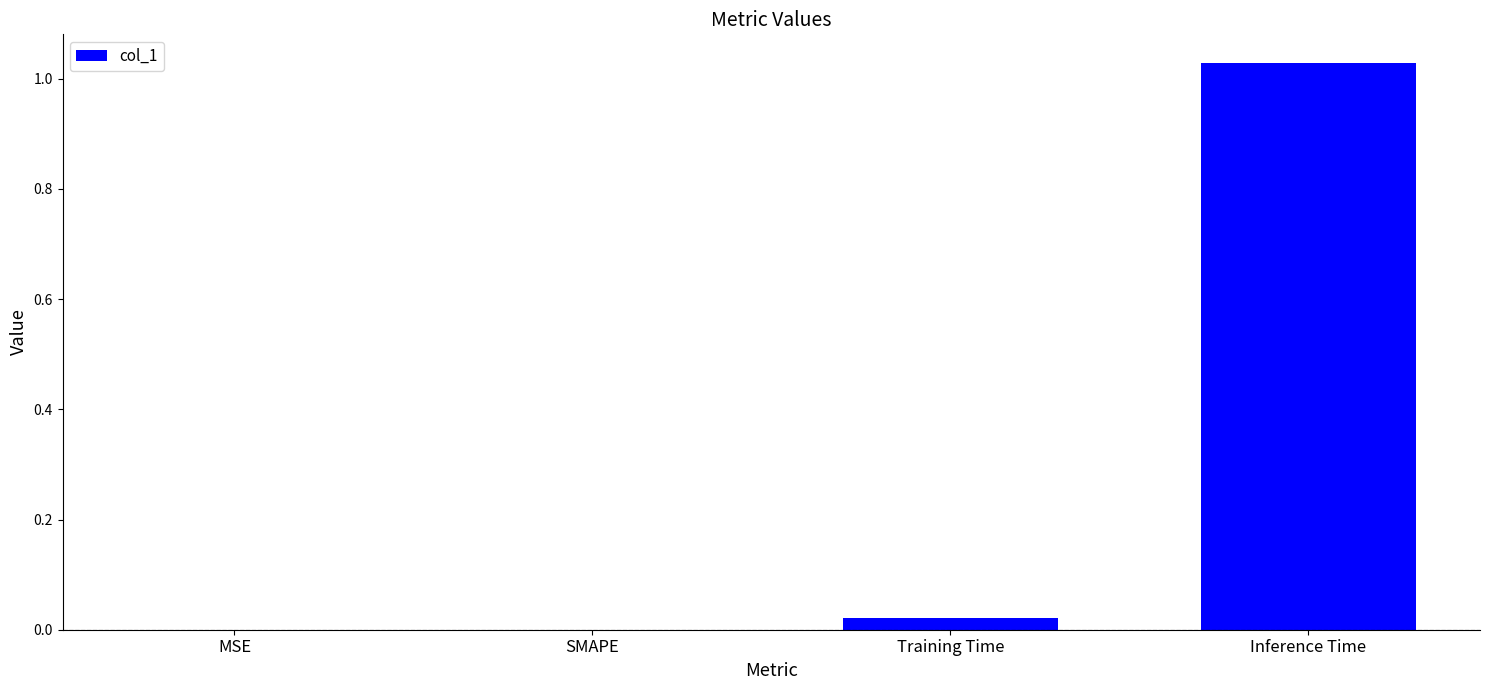

What is the sum of all values?

1.1